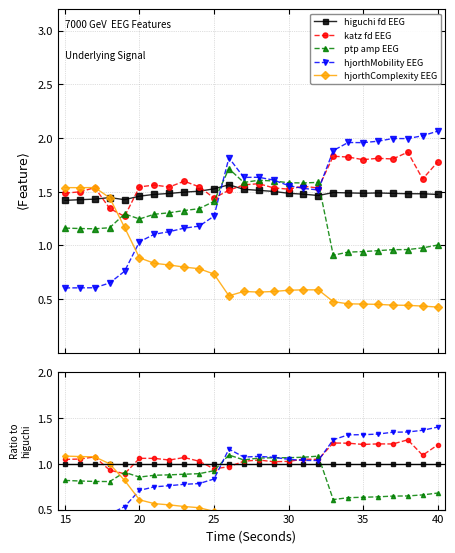

Count the number of categories in the chart.

26